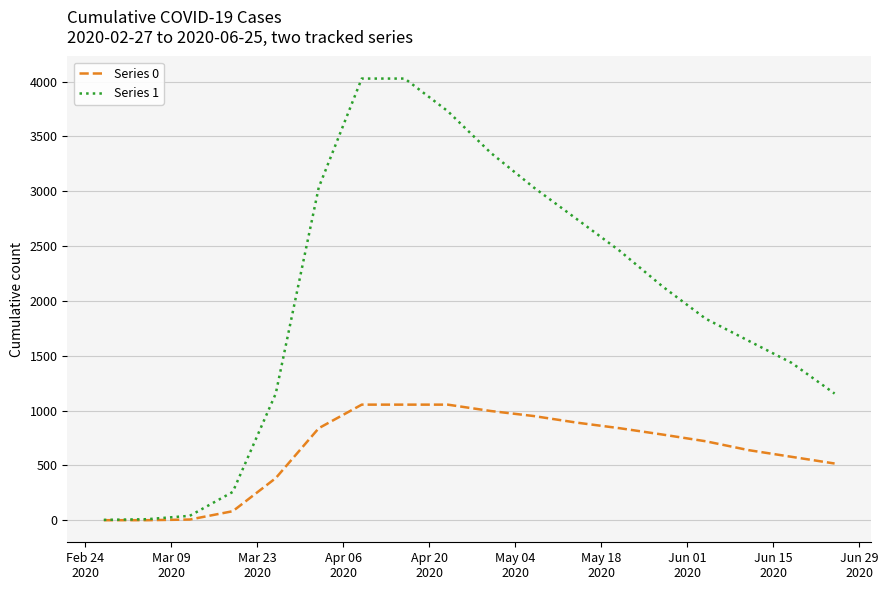

List the series in order of their overall mean, highest first.

Series 1, Series 0